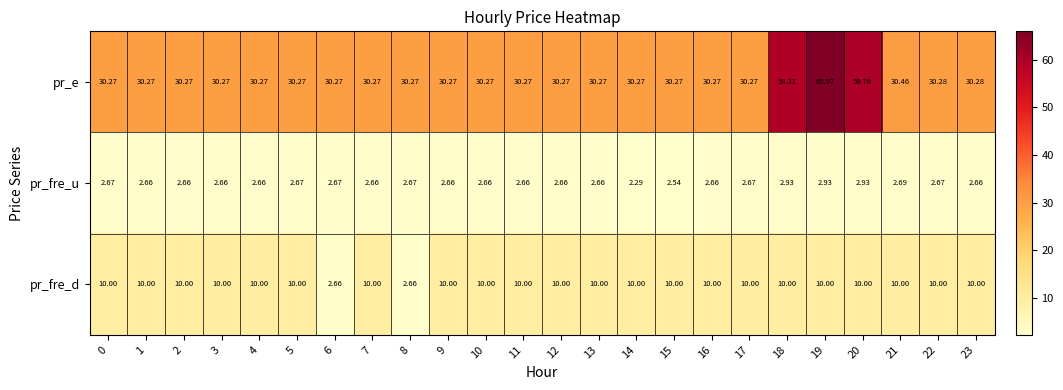

Between 13 and 14, which series saw the biggest shift?

pr_fre_u